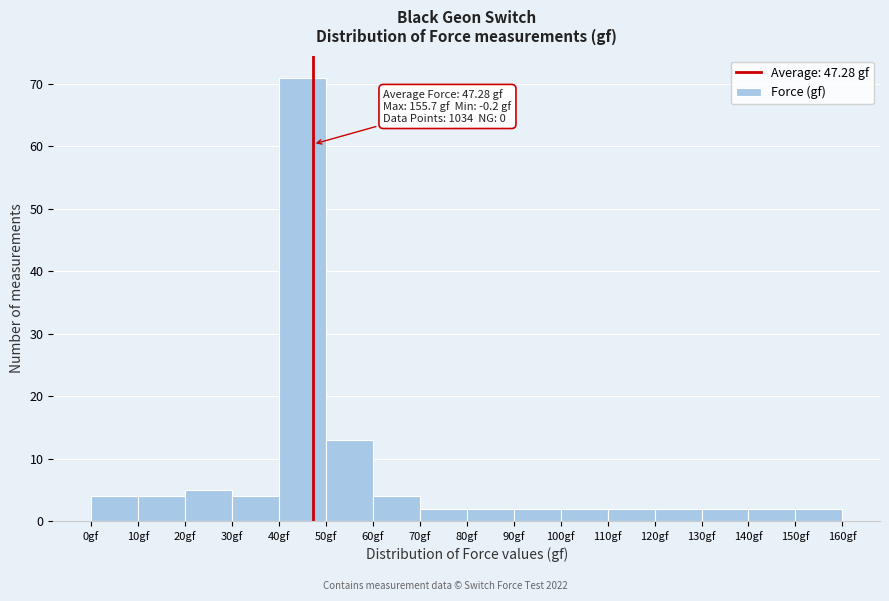

Which range on the x-axis has the tallest bar?

40 to 50